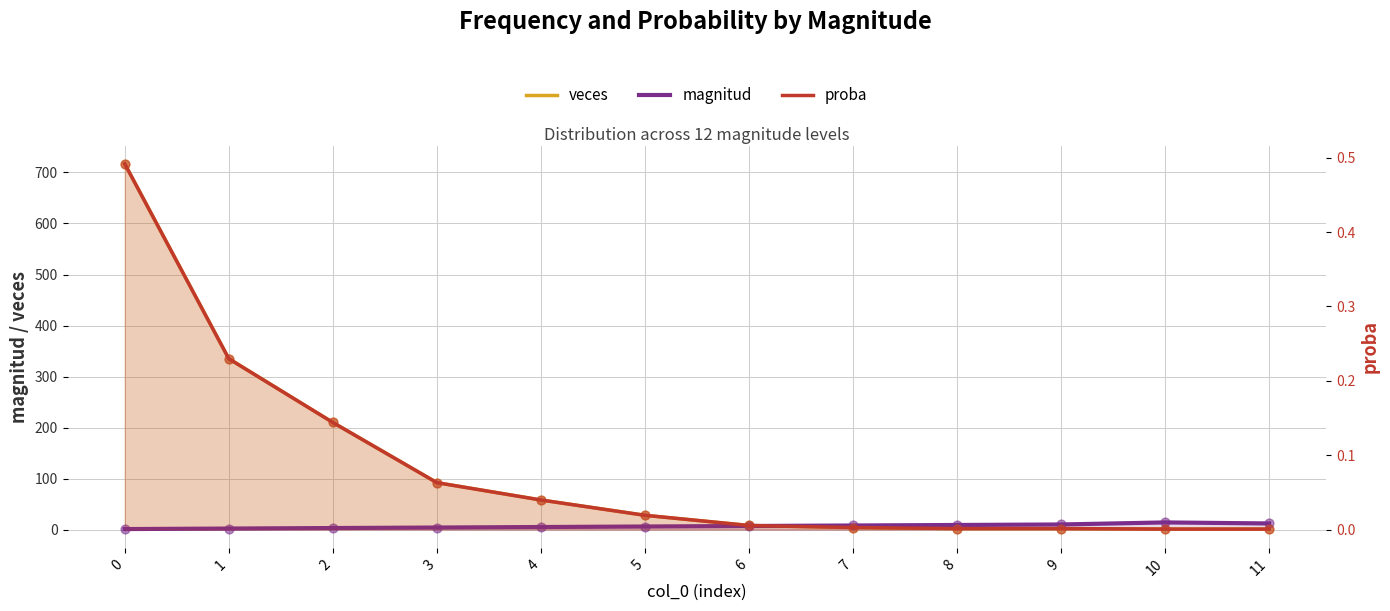

Which series has the largest Y range (max minus min)?

veces